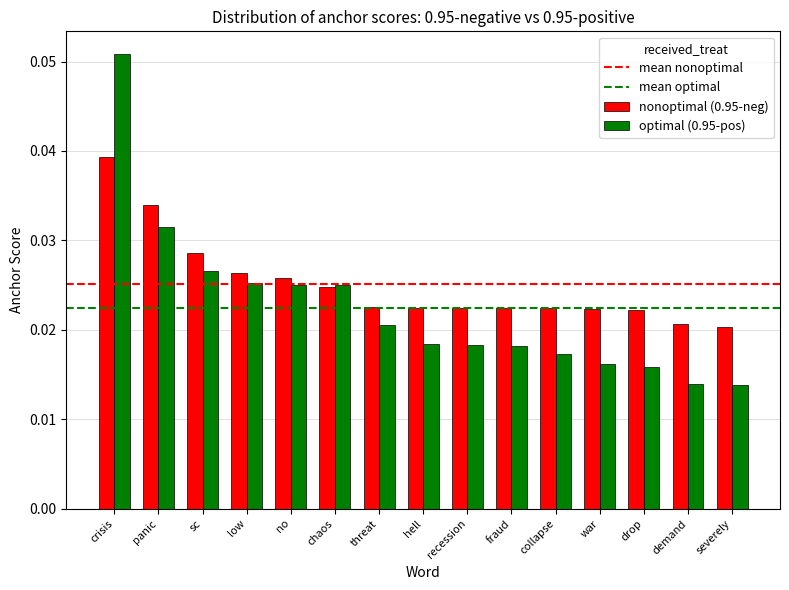

Are the bars horizontal?

No